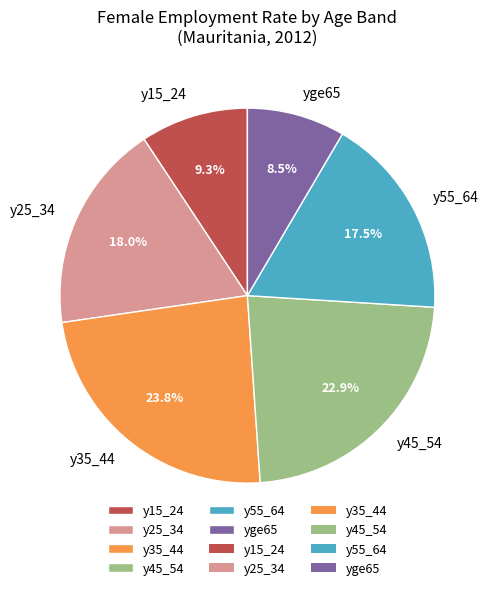

What percentage do y45_54 and yge65 together represent?

31.4%